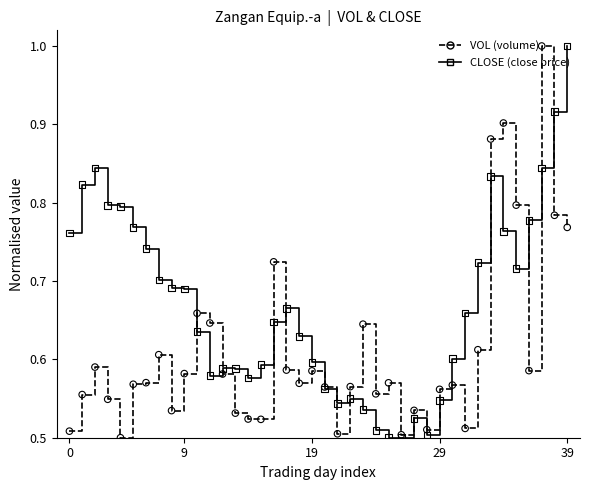

What is the maximum value for CLOSE (close price)?

1.0